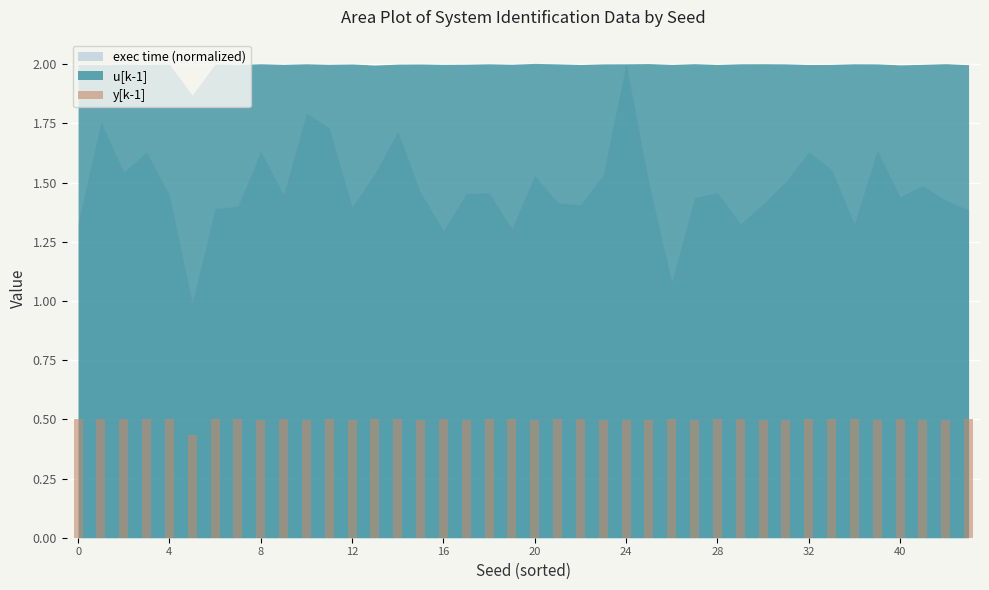

How many values are between 0 and 1?

40